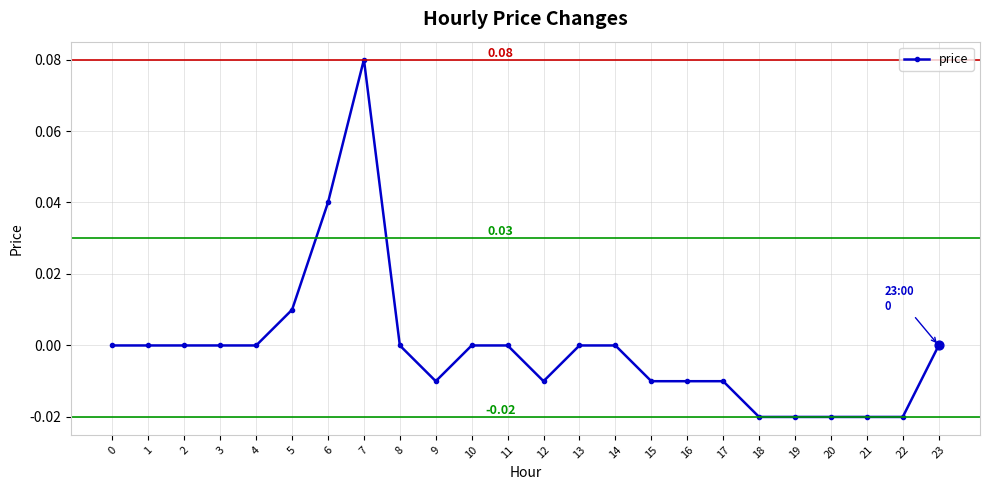

Between 12 and 23, which is larger?

23